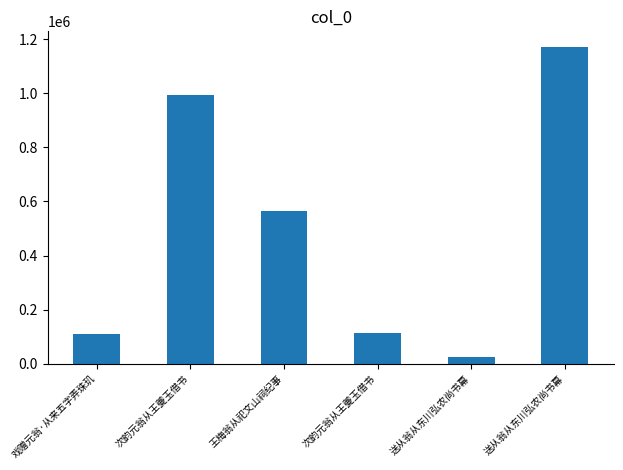

Reading left to right, transcribe all the data shown in this chart.

108494	996010	564727	114555	24287	1171302